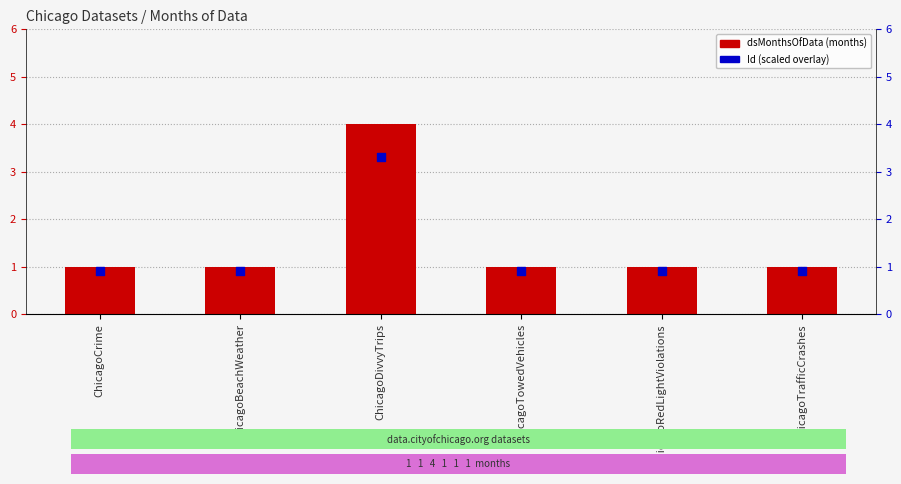

Which series reaches the maximum Y coordinate?

dsMonthsOfData